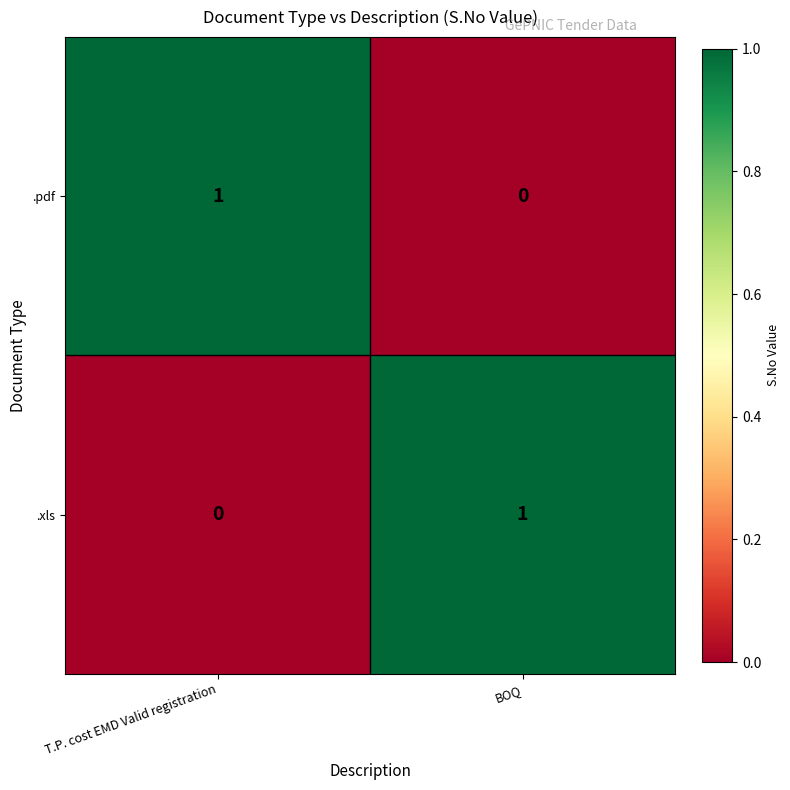

At which label does .pdf reach its peak?

T.P. cost EMD Valid registration